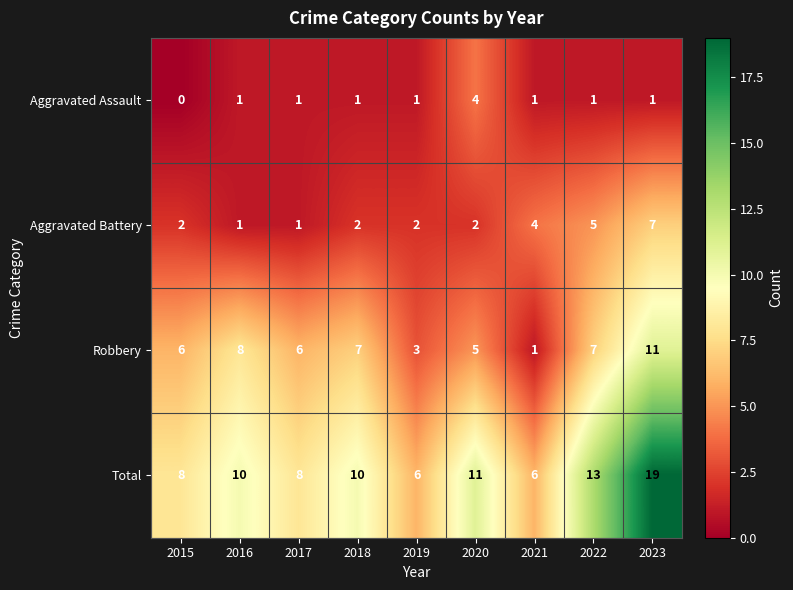

What is the approximate value of Aggravated Battery at 2022?

5